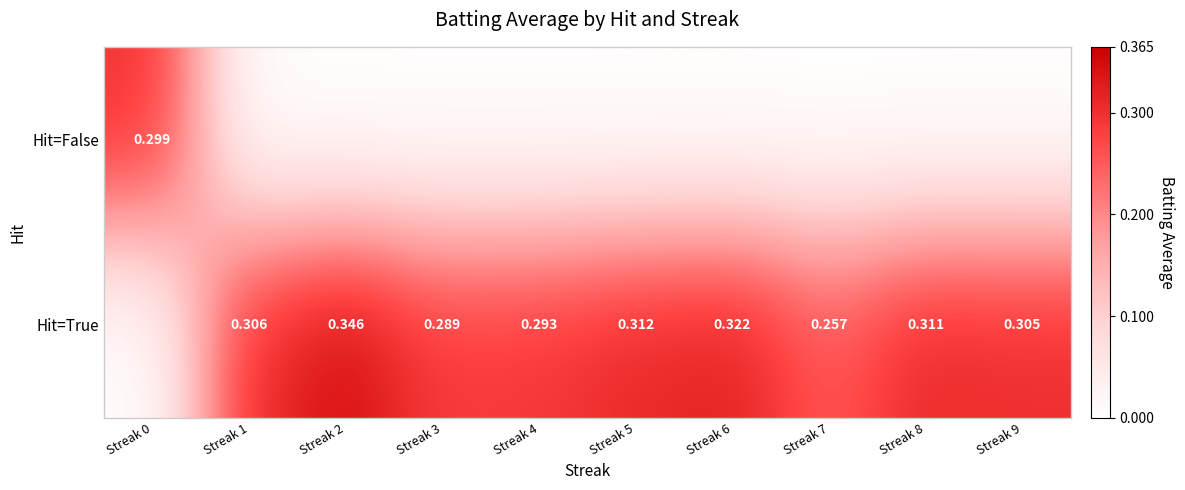

Which series has the widest spread of values?

Hit=True